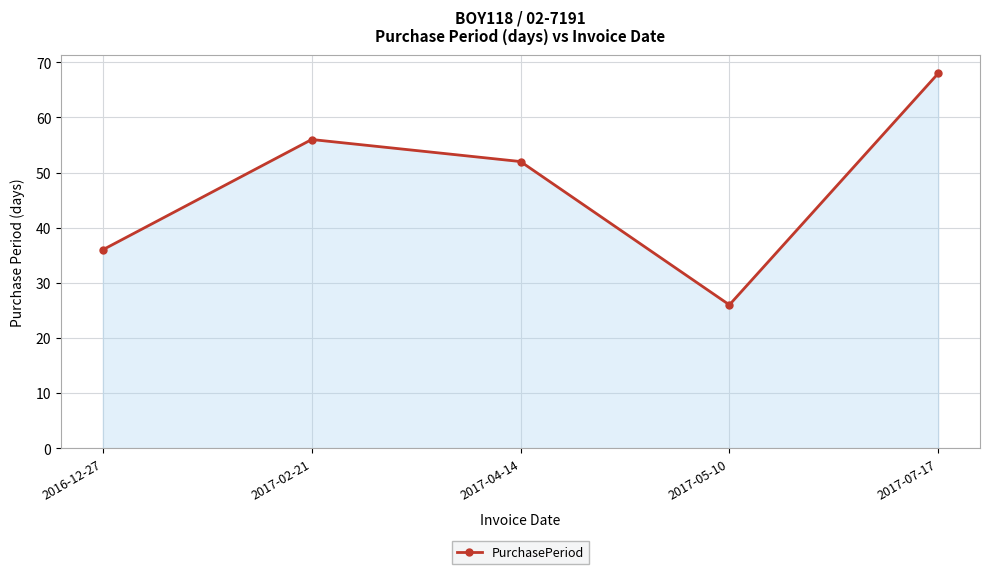

The value at 2016-12-27 is 21. True or false?

False